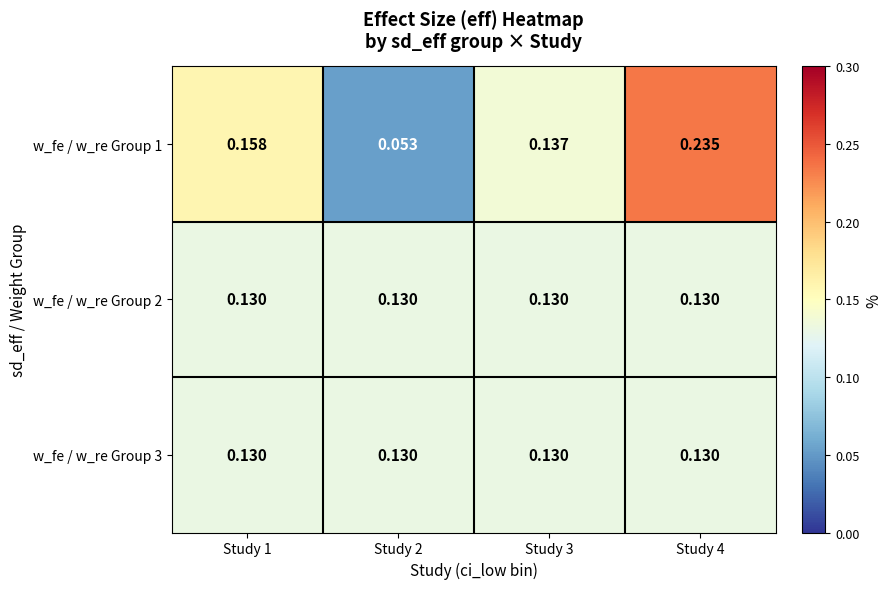

Is the value of w_fe / w_re Group 2 at Study 4 greater than the value of w_fe / w_re Group 1 at Study 3?

No